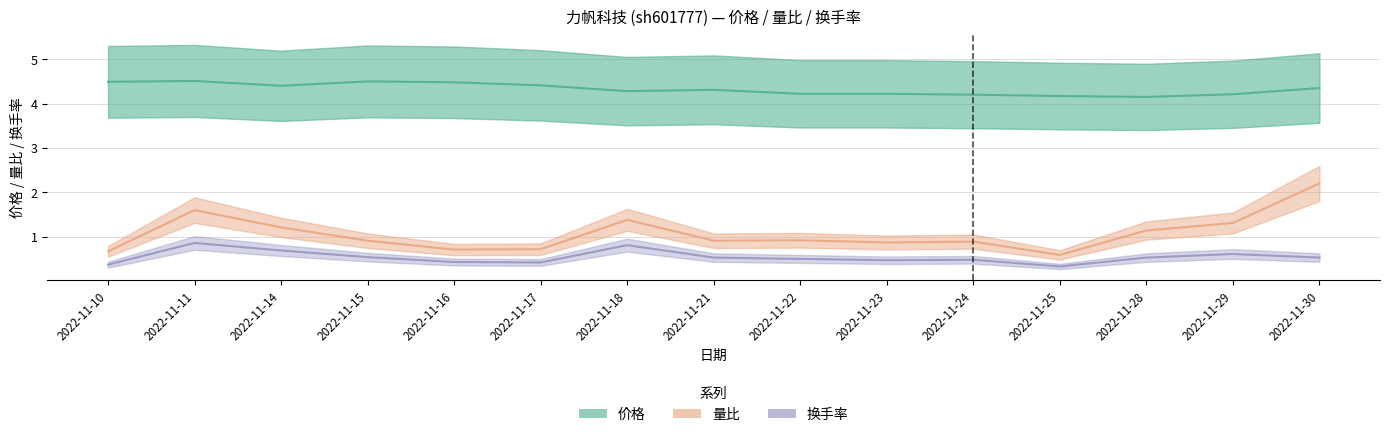

Is this an area chart (filled region under the line)?

No